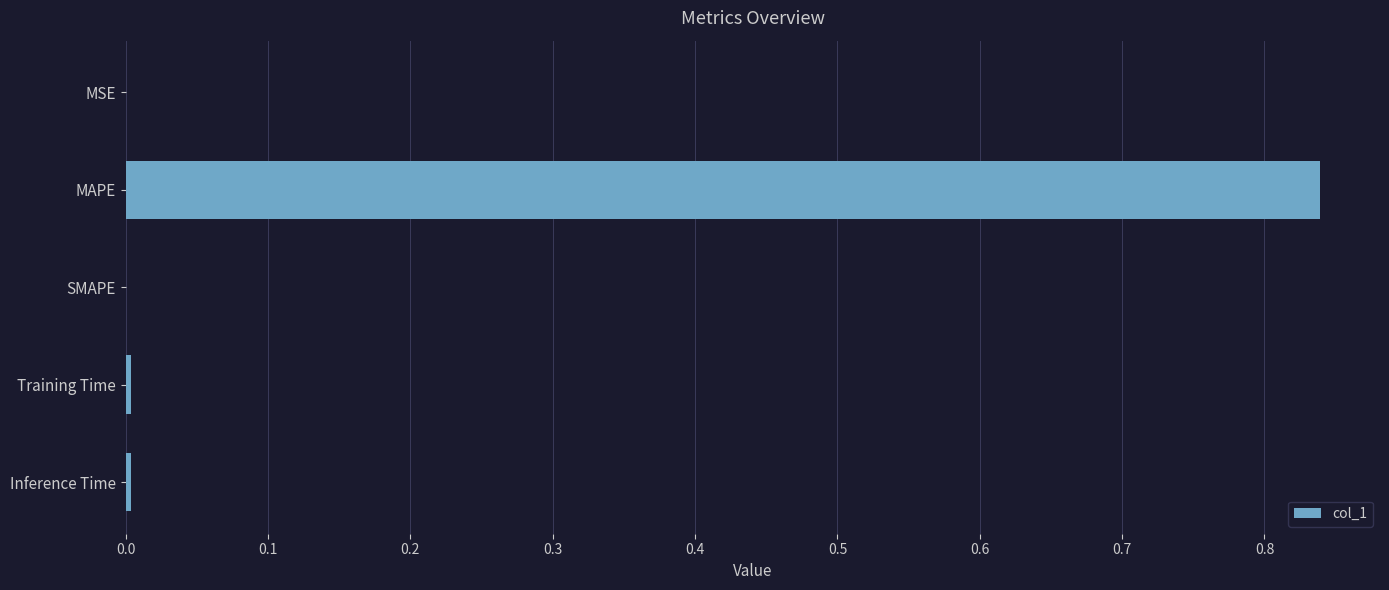

The chart shows a value of 0.0 at Training Time. True or false?

True